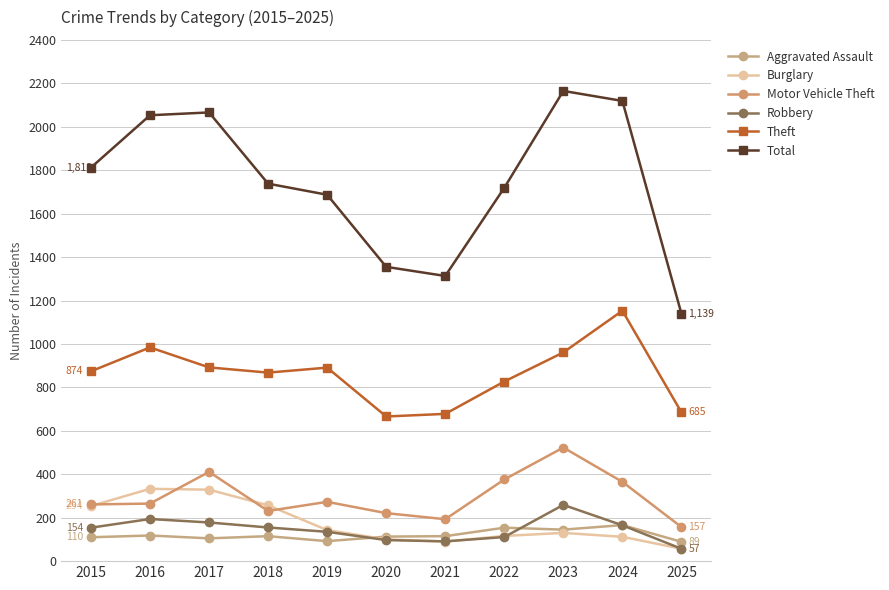

What is the average value of the Theft series?

862